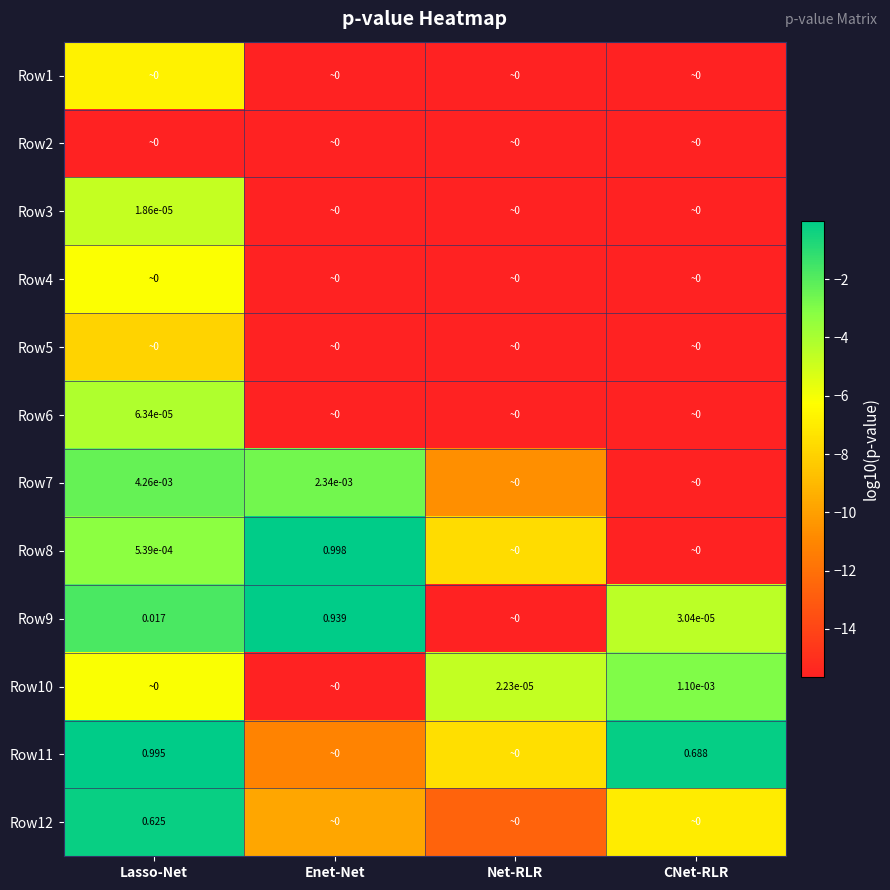

Read the Row3 value at Enet-Net.

-15.7